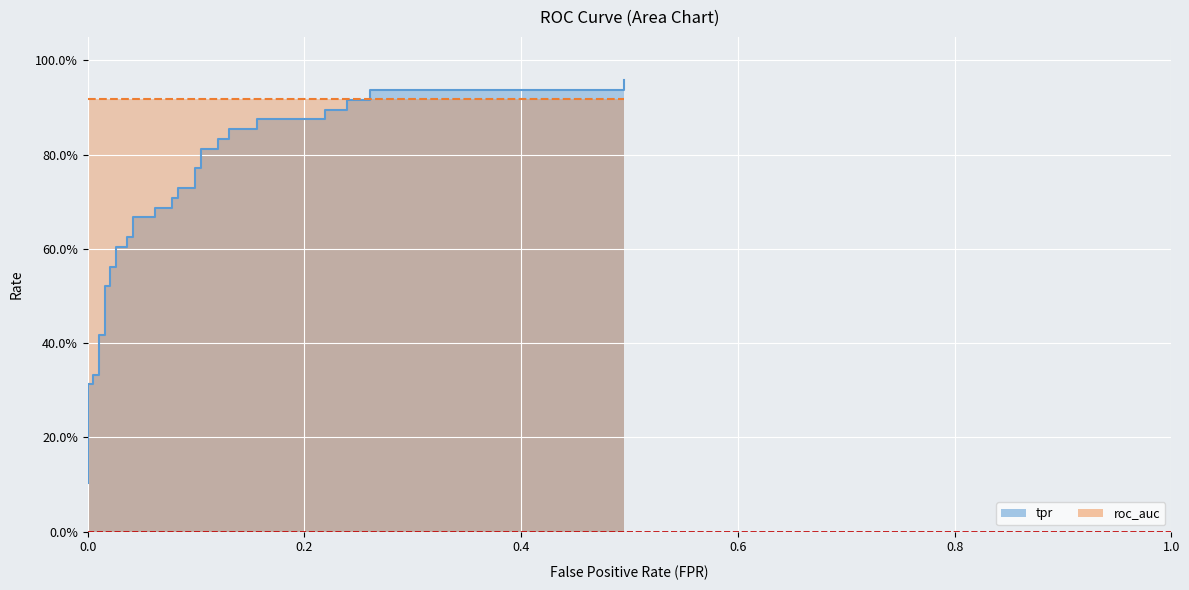

Is it true that the value at 0.0 is 0.0?

False